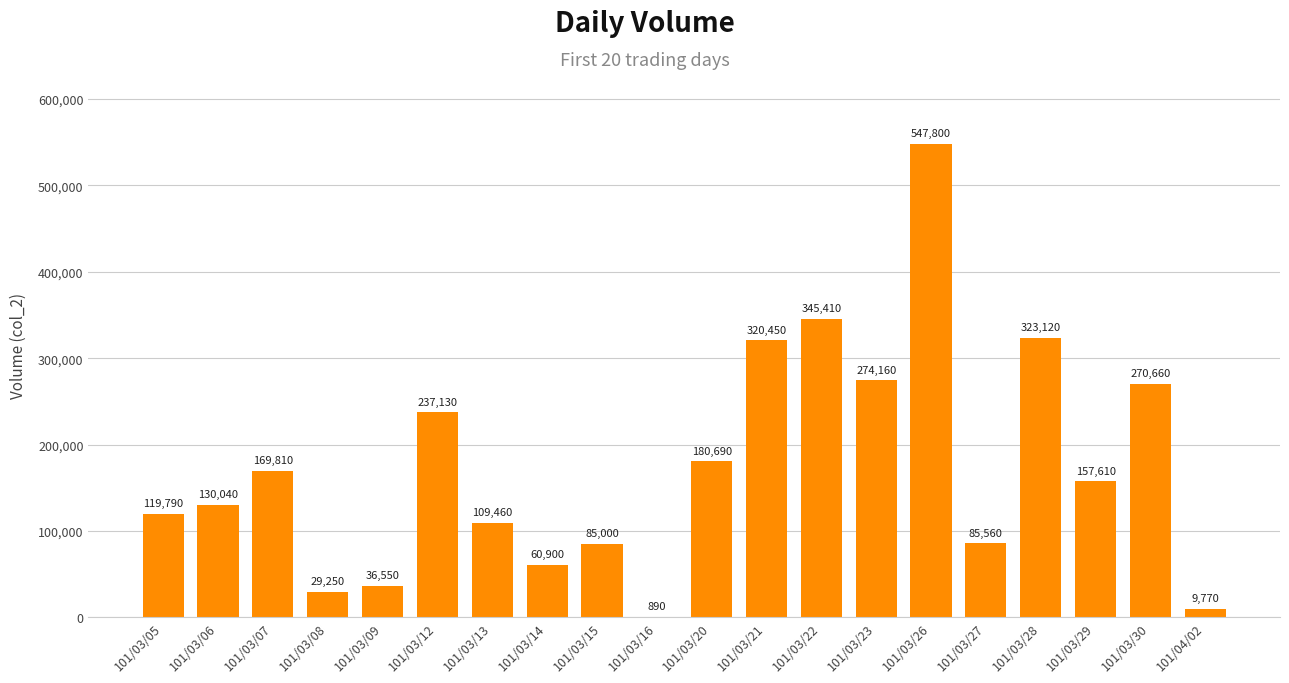

What is the change in value from 101/03/14 to 101/03/23?

+213260